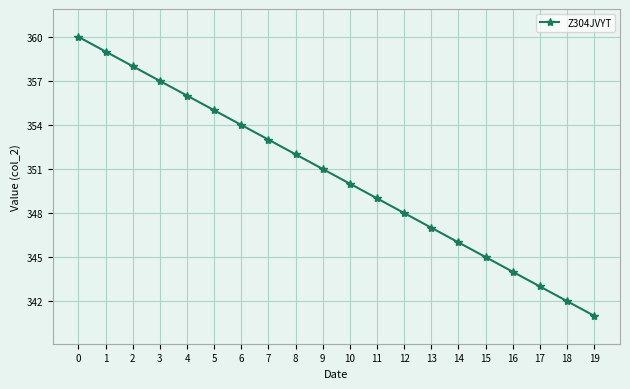

What is the value of the 8th point from the left?

353